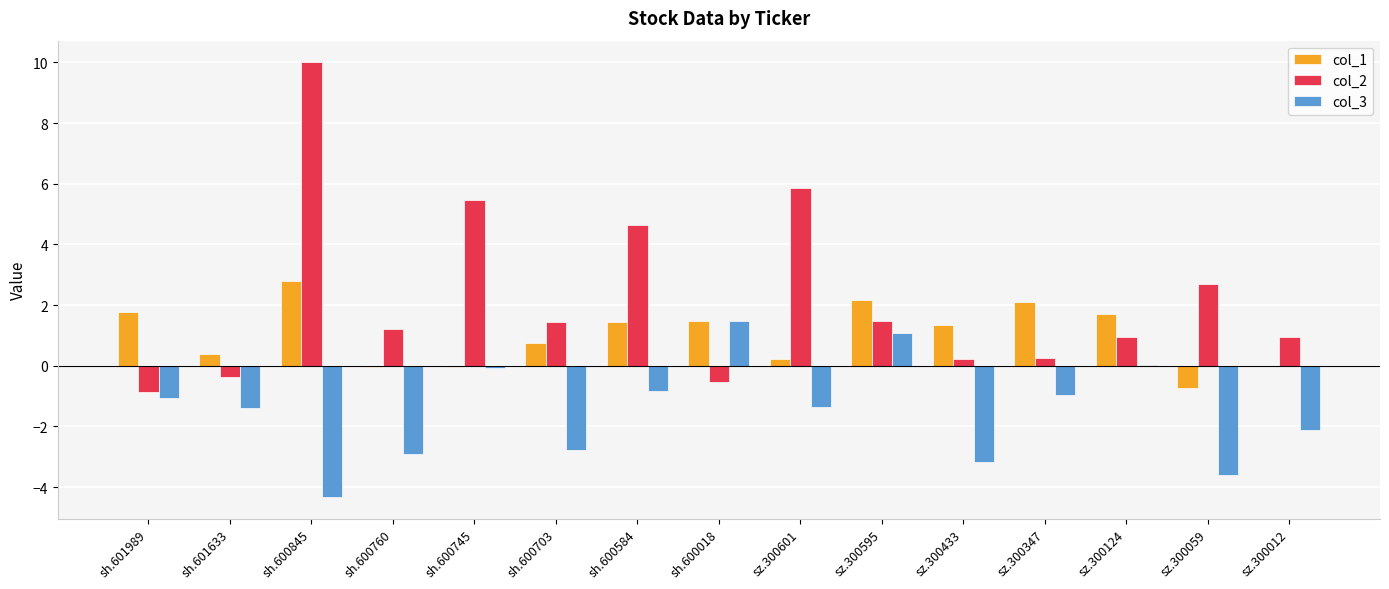

How many positive values does the col_2 series have?

12